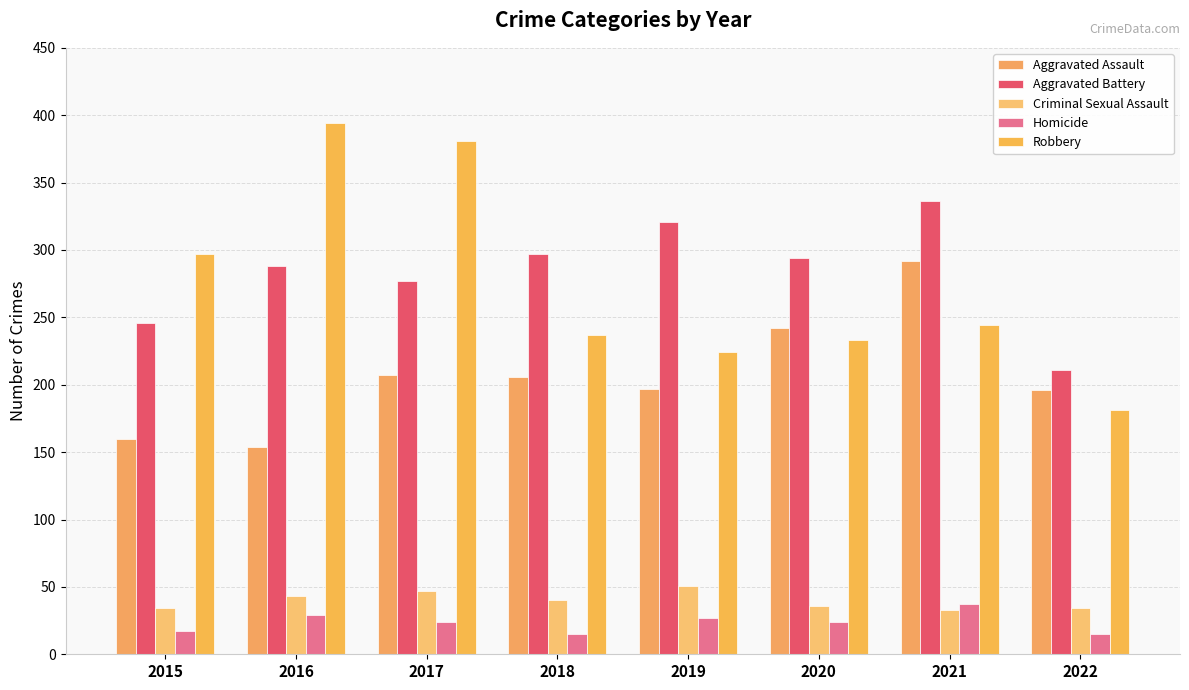

What is the difference between the maximum and second lowest values in the Aggravated Battery series?

90